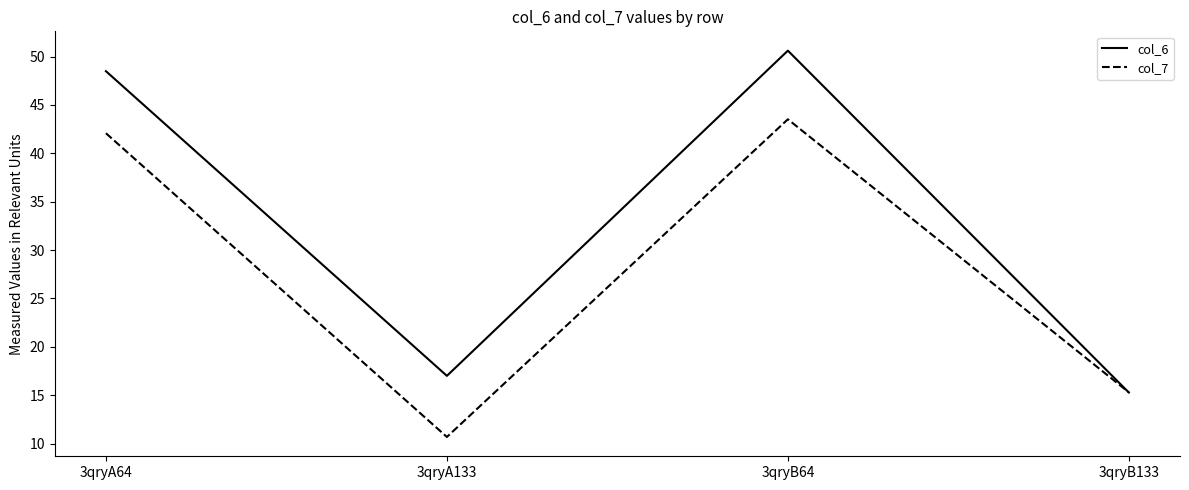

Reading right to left, extract all data points from this chart.

col_6: 3qryB133=15.3	3qryB64=50.6	3qryA133=17.0	3qryA64=48.5
col_7: 3qryB133=15.3	3qryB64=43.5	3qryA133=10.7	3qryA64=42.1